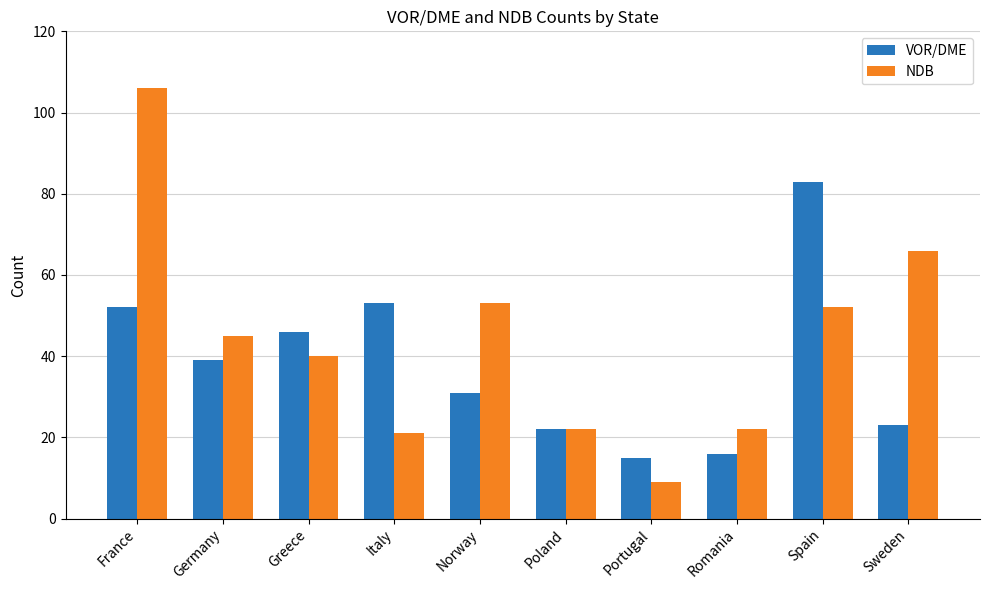

What is the difference between the second highest and minimum values in the NDB series?

57